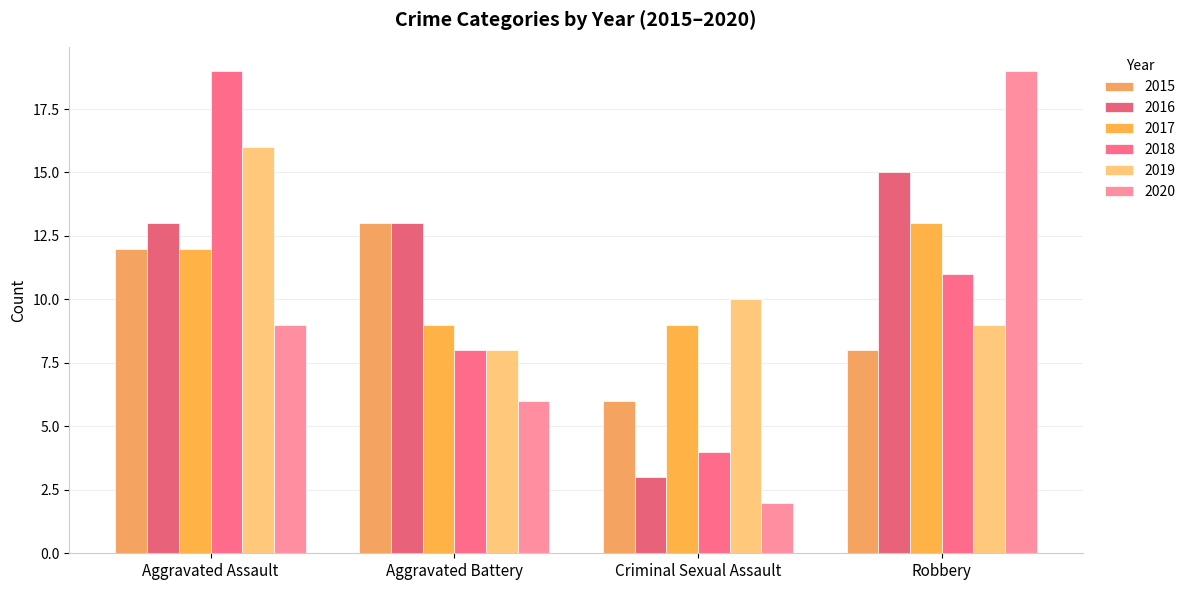

Where is 2017 nearest to the value 11?

Aggravated Assault